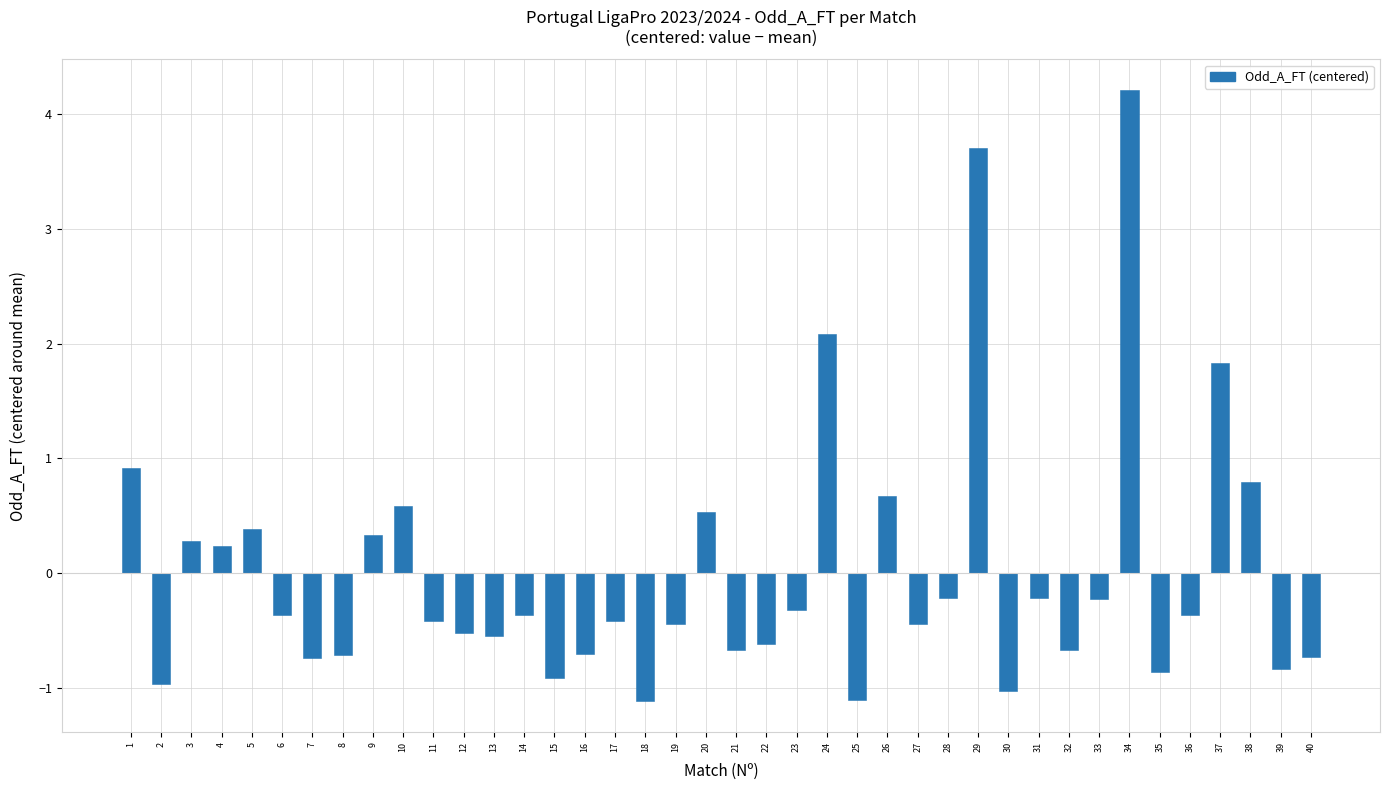

How many bars are there in total?

40